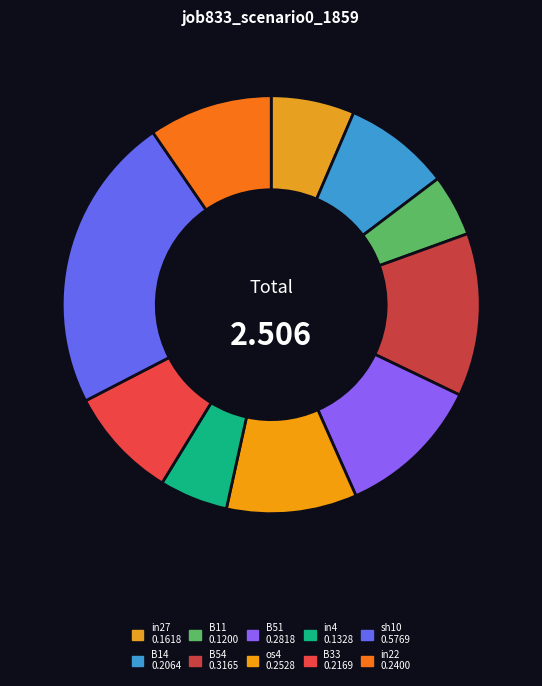

Is it true that B51 is 17% of the pie?

False